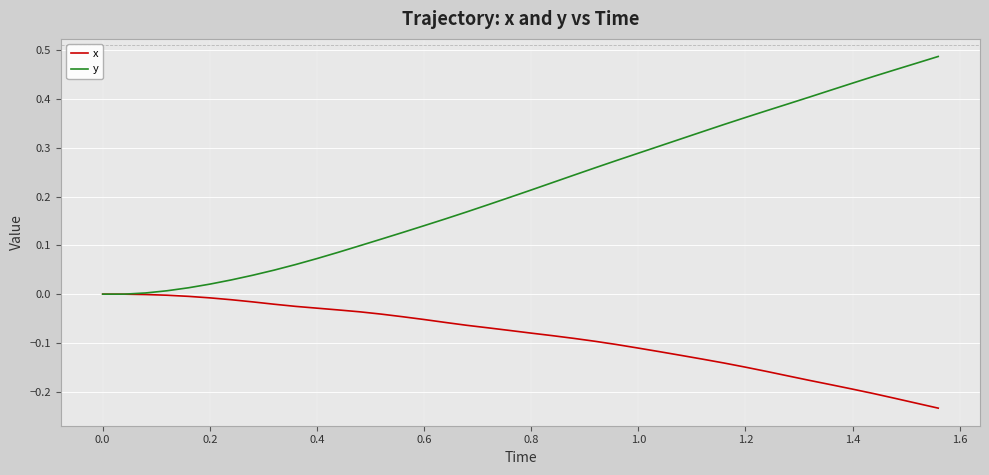

Which series has the widest spread of values?

y